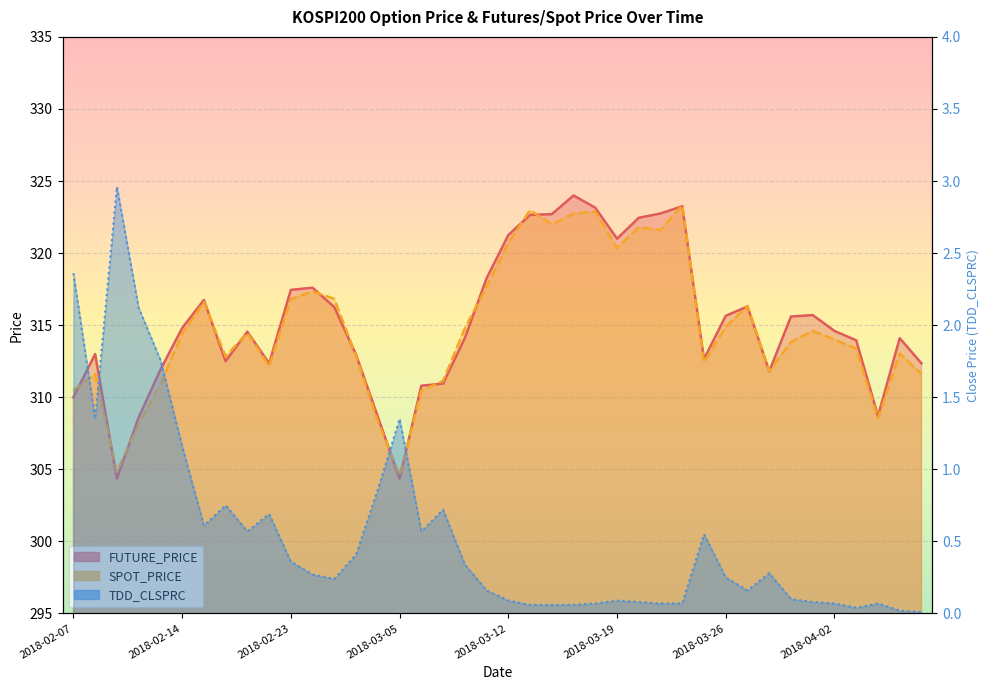

The SPOT_PRICE series shows 320.7 at 2018-03-12. True or false?

True